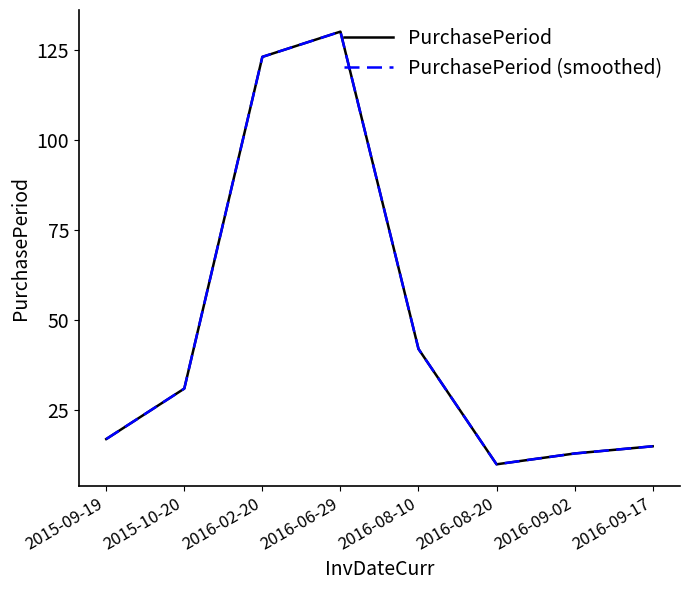

True or false: PurchasePeriod (smoothed) has a value of 10 at 2016-08-20.

True